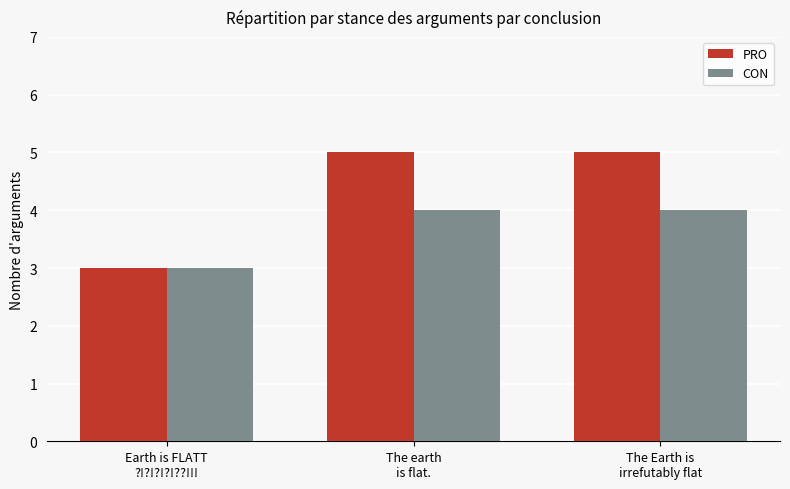

At how many categories does at least one series exceed 4?

2